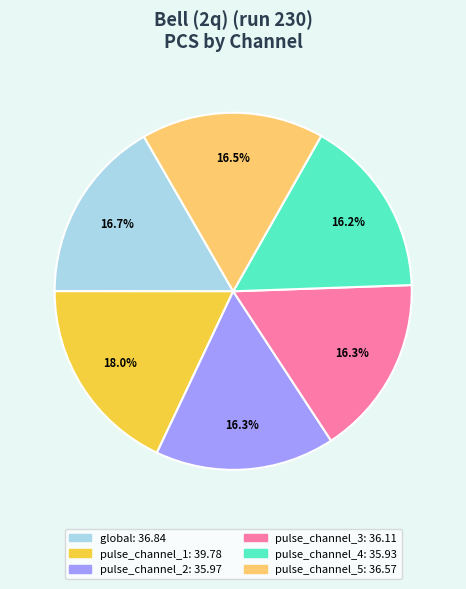

Is pulse_channel_3 the majority of the pie?

No